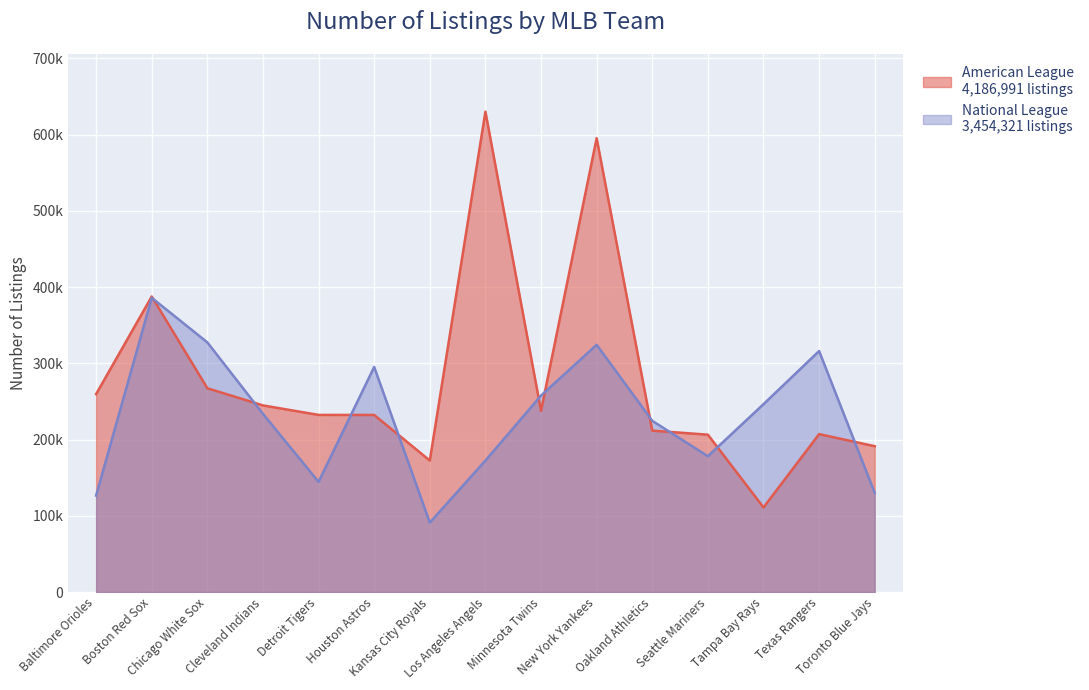

What is the approximate value of National League at Kansas City Royals, to the nearest 10?

91140